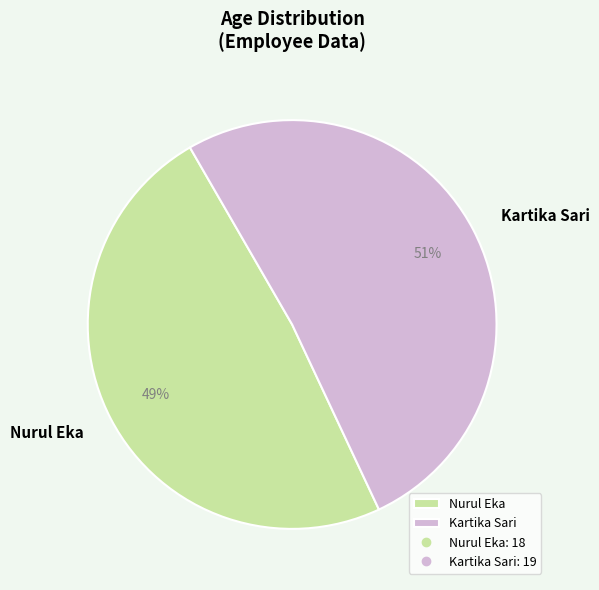

True or false: Nurul Eka accounts for 49% of the total.

True